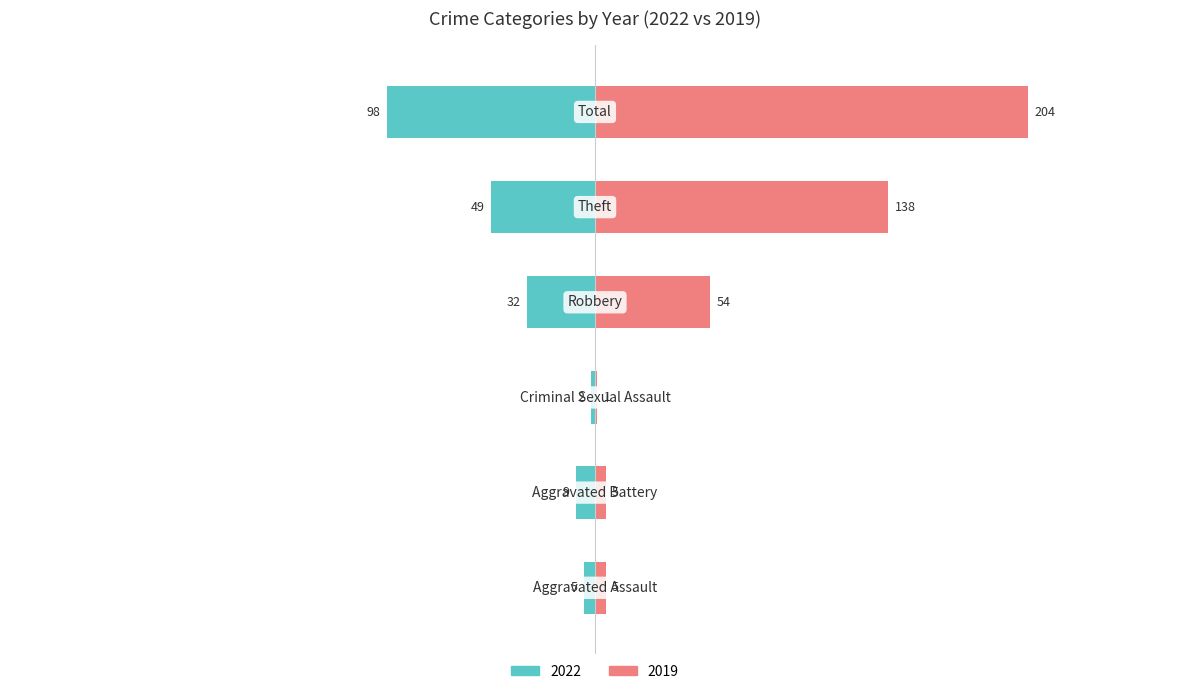

How many series are shown in this chart?

2